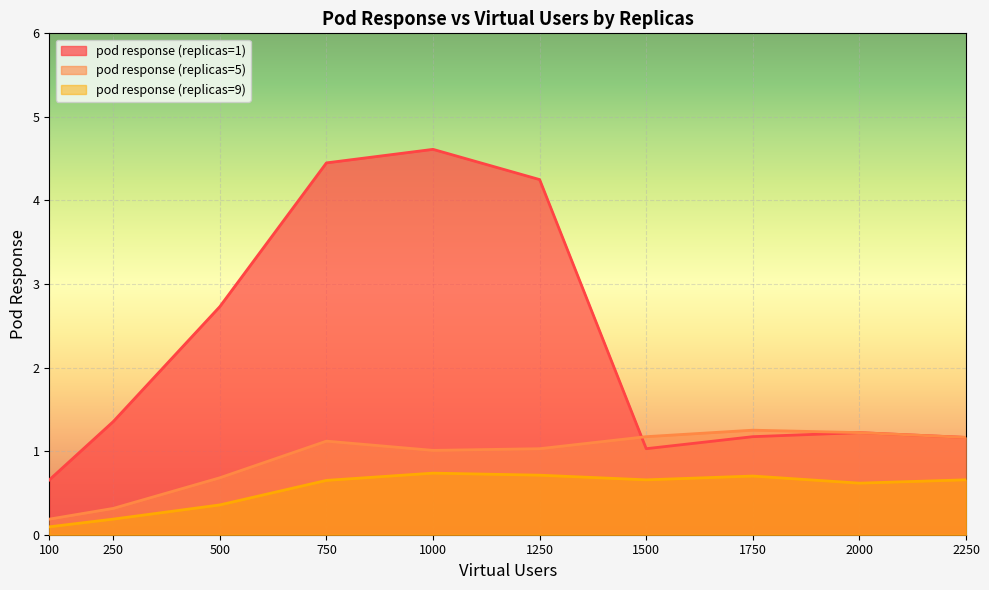

Reading right to left, extract all data points from this chart.

pod response (replicas=1): 2250=1.2	2000=1.2	1750=1.2	1500=1.0	1250=4.2	1000=4.6	750=4.4	500=2.7	250=1.4	100=0.7
pod response (replicas=5): 2250=1.2	2000=1.2	1750=1.3	1500=1.2	1250=1.0	1000=1.0	750=1.1	500=0.7	250=0.3	100=0.2
pod response (replicas=9): 2250=0.7	2000=0.6	1750=0.7	1500=0.7	1250=0.7	1000=0.7	750=0.7	500=0.4	250=0.2	100=0.1